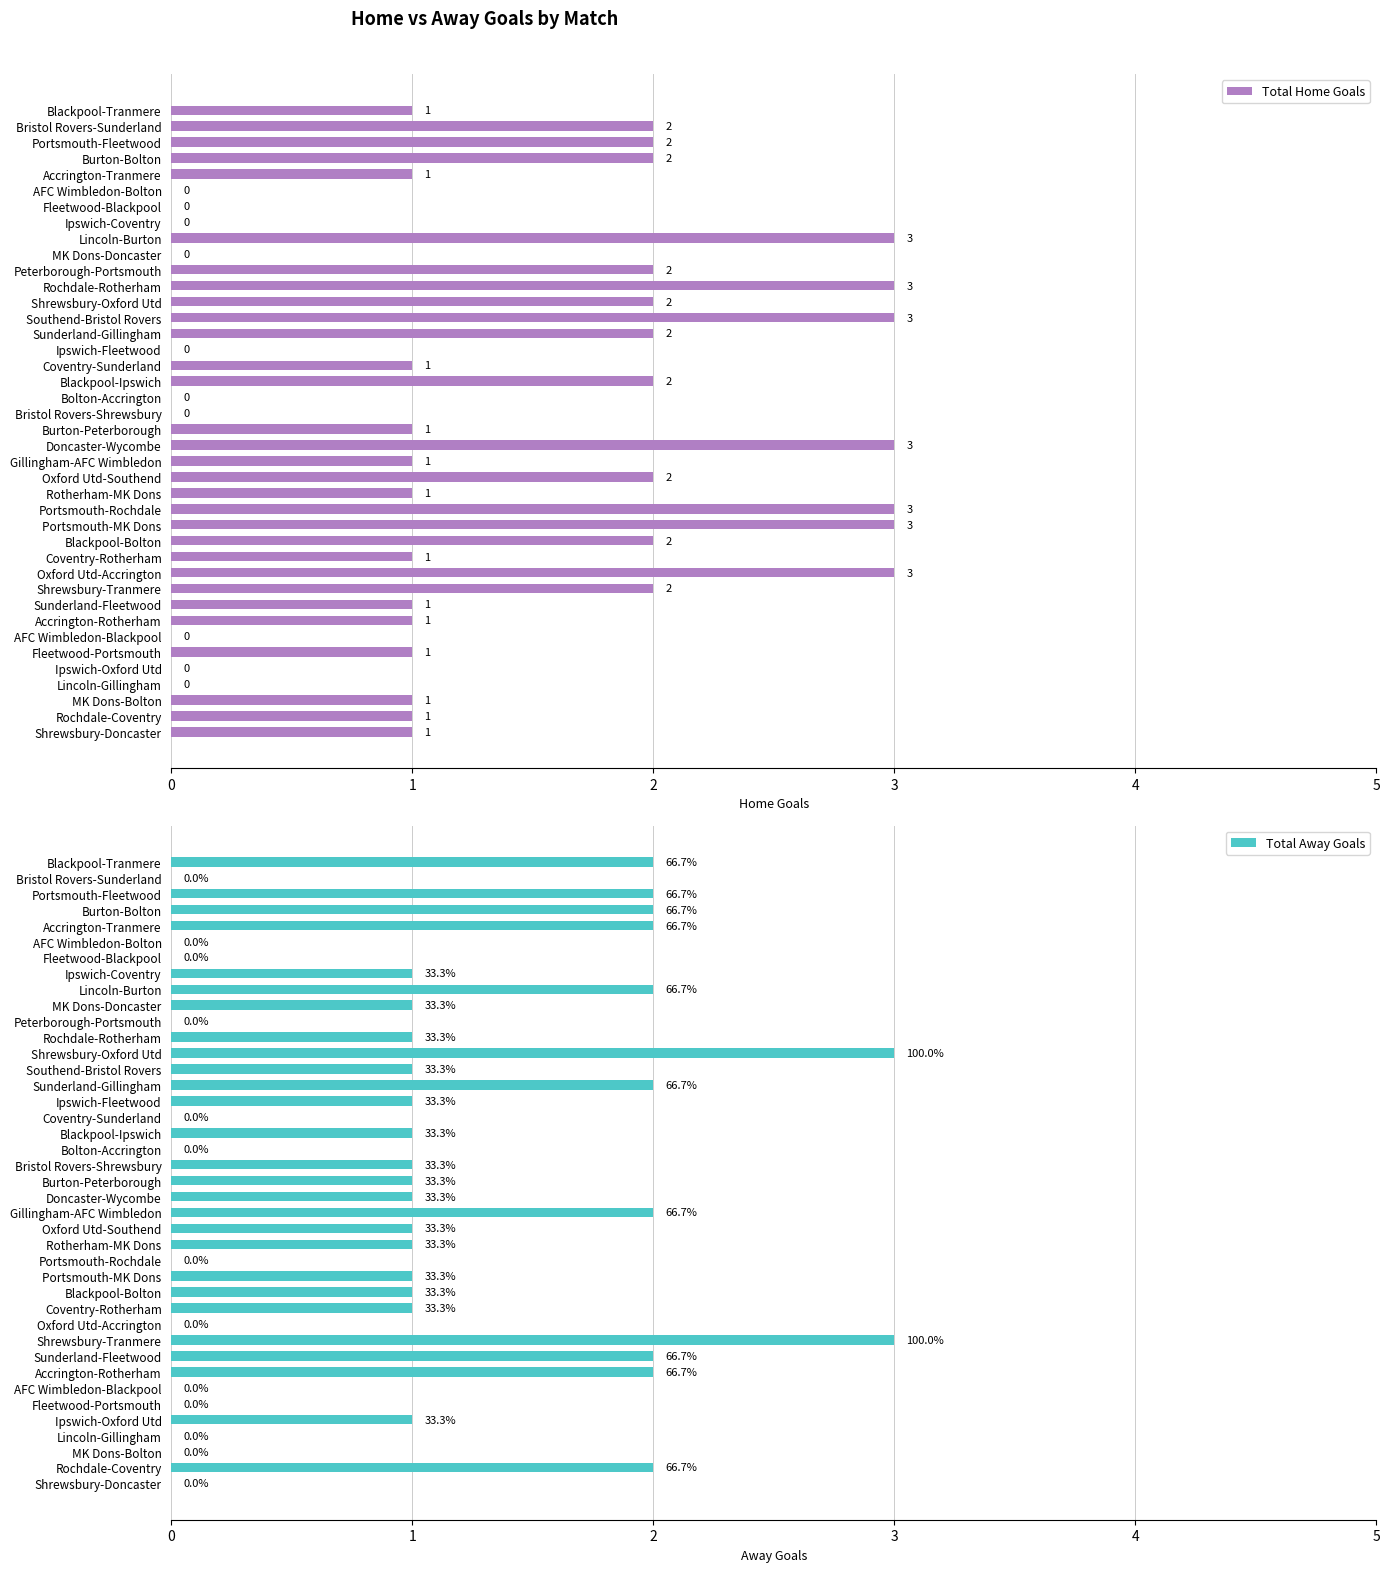

Reading left to right, transcribe all the data shown in this chart.

Total Home Goals: 1	2	2	2	1	0	0	0	3	0	2	3	2	3	2	0	1	2	0	0	1	3	1	2	1	3	3	2	1	3	2	1	1	0	1	0	0	1	1	1
Total Away Goals: 2	0	2	2	2	0	0	1	2	1	0	1	3	1	2	1	0	1	0	1	1	1	2	1	1	0	1	1	1	0	3	2	2	0	0	1	0	0	2	0